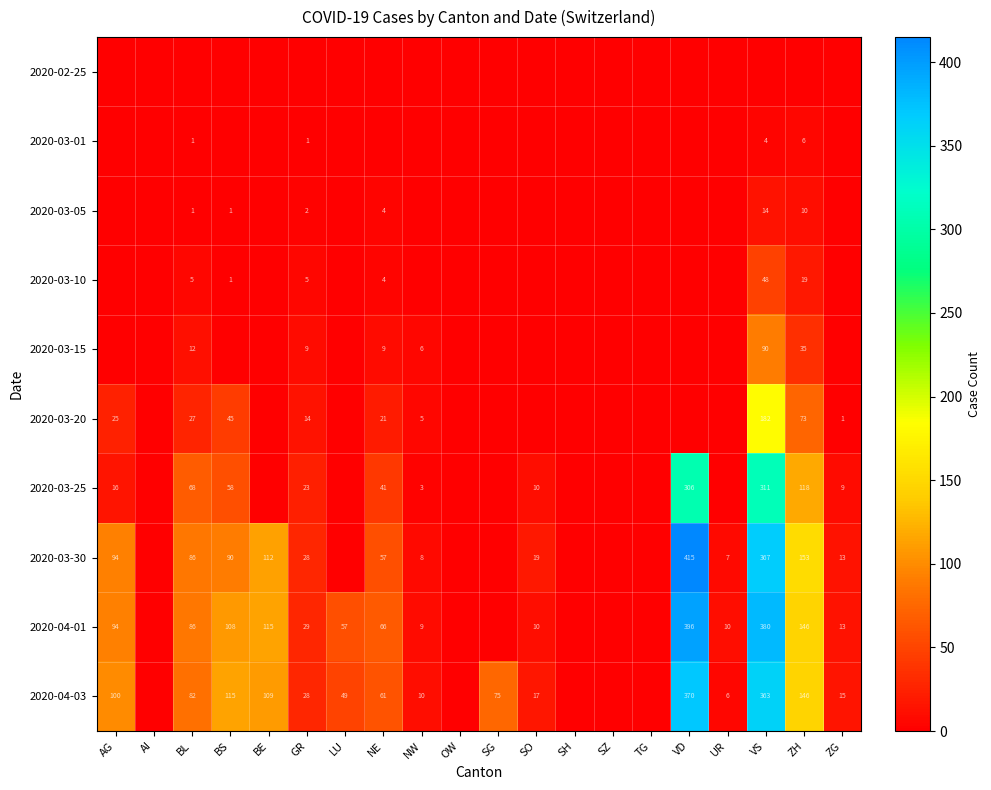

Is it true that 2020-03-25 equals 35 at BL?

False